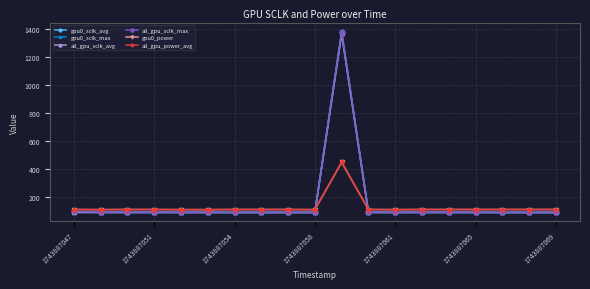

True or false: all_gpu_sclk_max and all_gpu_power_avg cross at least once.

True